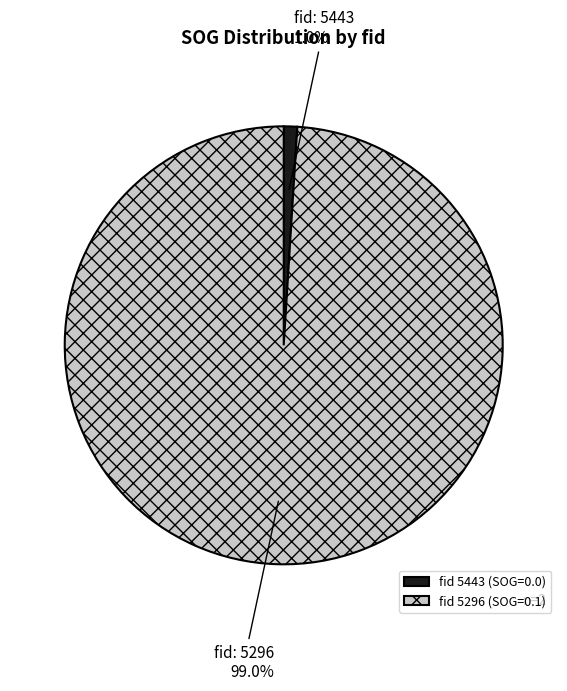

What is the smallest slice in the pie chart?

fid 5443 (SOG=0.0)